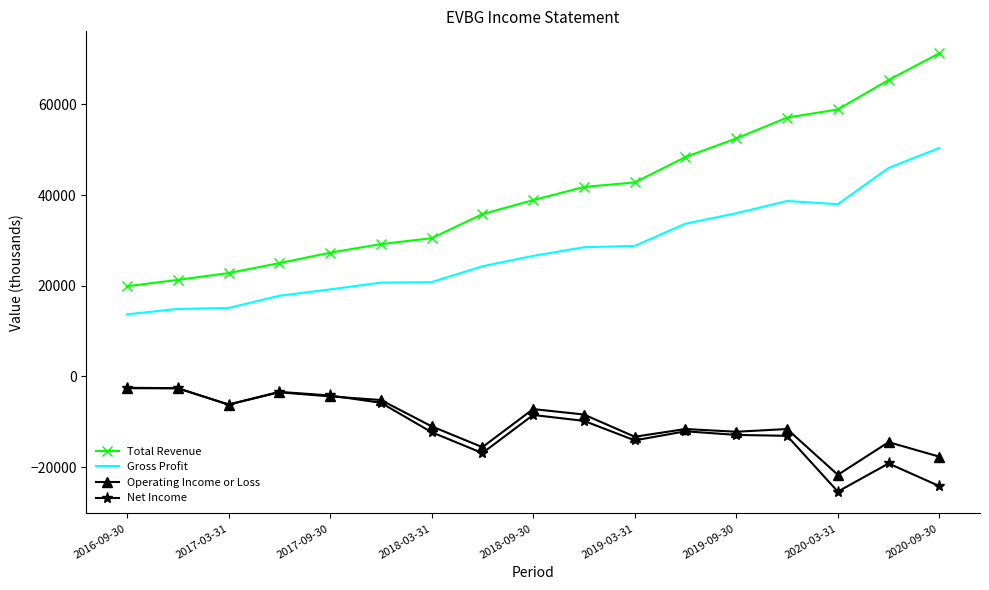

Which series has the largest total across all categories?

Total Revenue